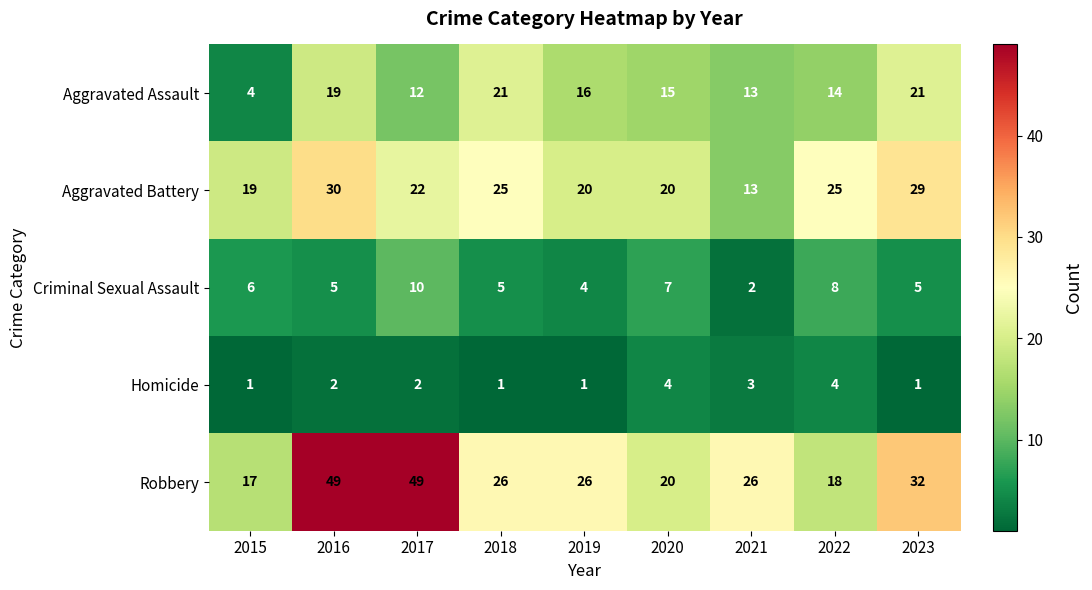

What is the difference between the maximum and minimum values in the Homicide series?

3